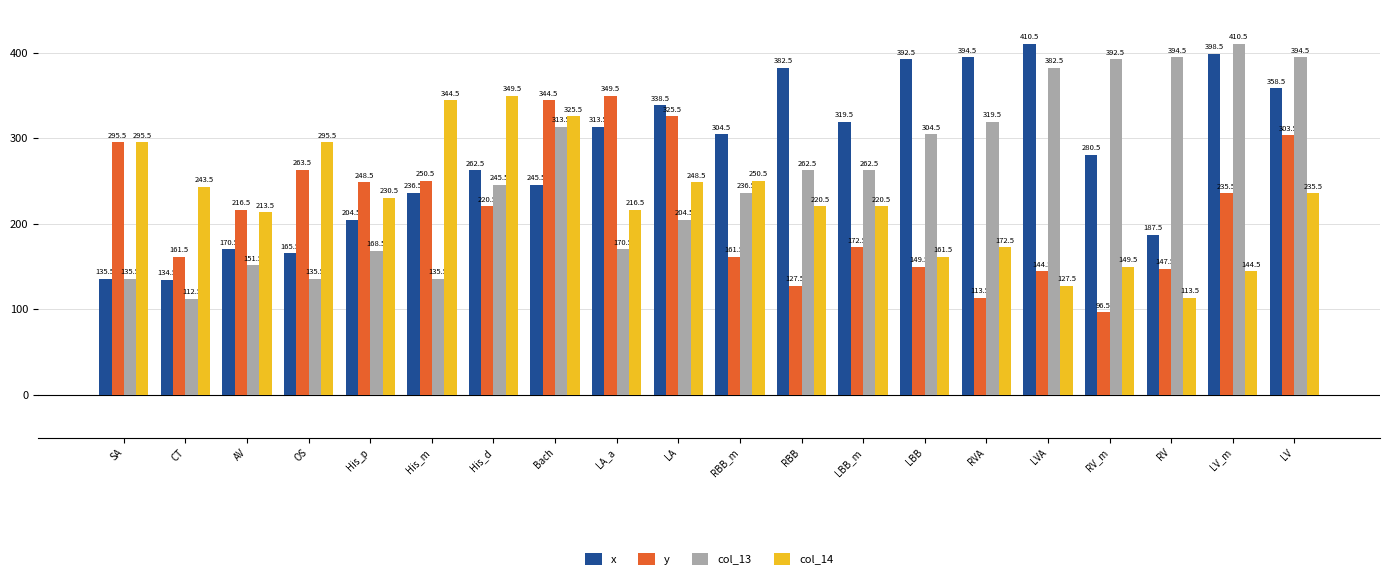

The value of col_14 at LA is 369.8. True or false?

False